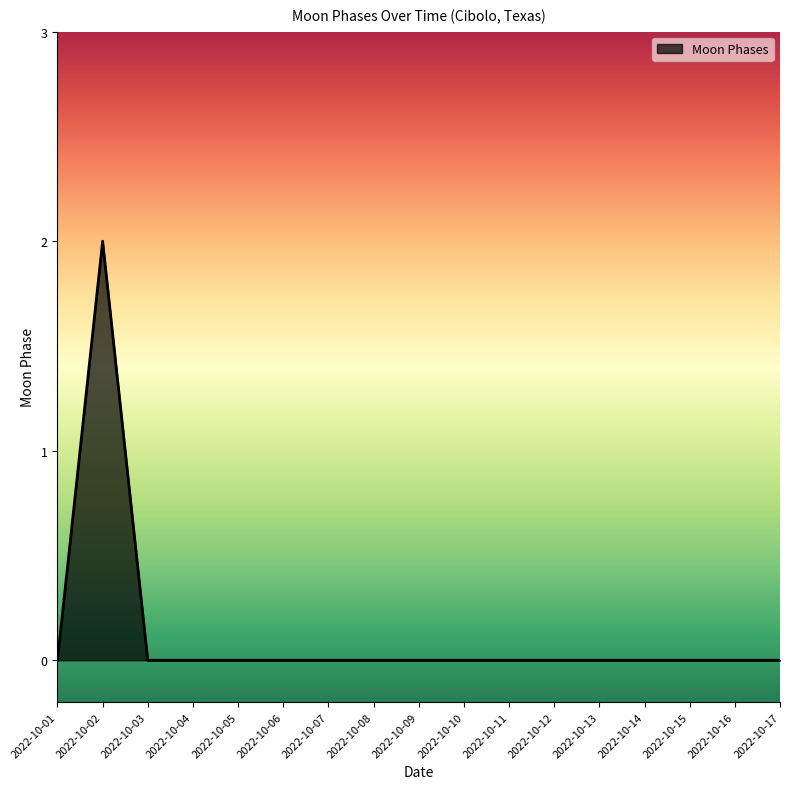

Reading left to right, what are all the values shown in this chart?

2022-10-01=0	2022-10-02=2	2022-10-03=0	2022-10-04=0	2022-10-05=0	2022-10-06=0	2022-10-07=0	2022-10-08=0	2022-10-09=0	2022-10-10=0	2022-10-11=0	2022-10-12=0	2022-10-13=0	2022-10-14=0	2022-10-15=0	2022-10-16=0	2022-10-17=0